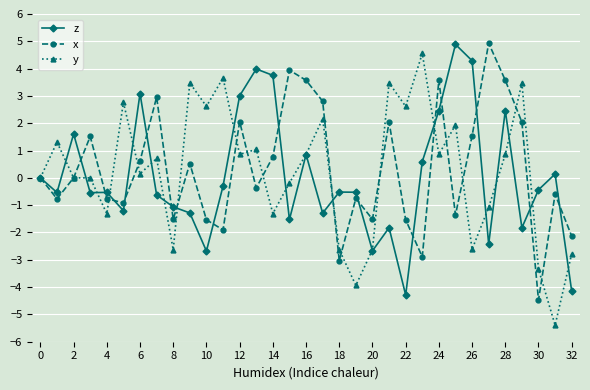

What is the value of the y point at the 29th from the left?

0.9